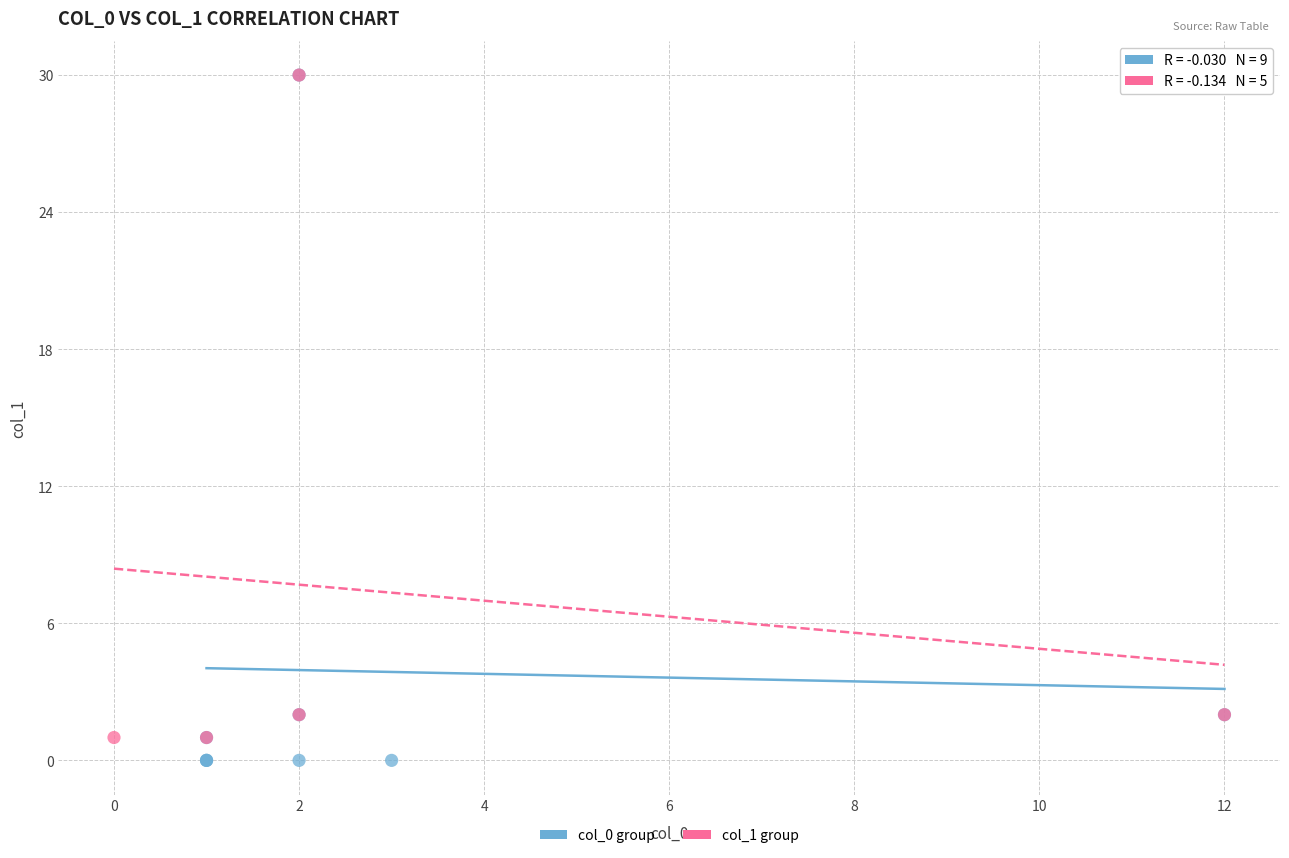

Which series has the largest Y range (max minus min)?

col_0 group